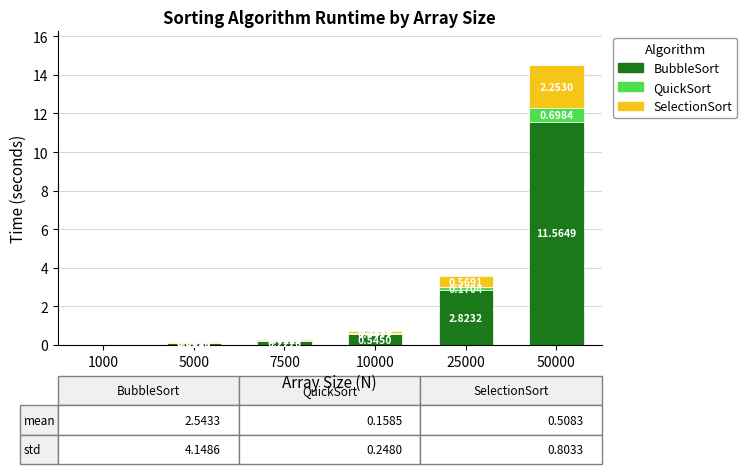

At which category is the sum across all series the highest?

50000